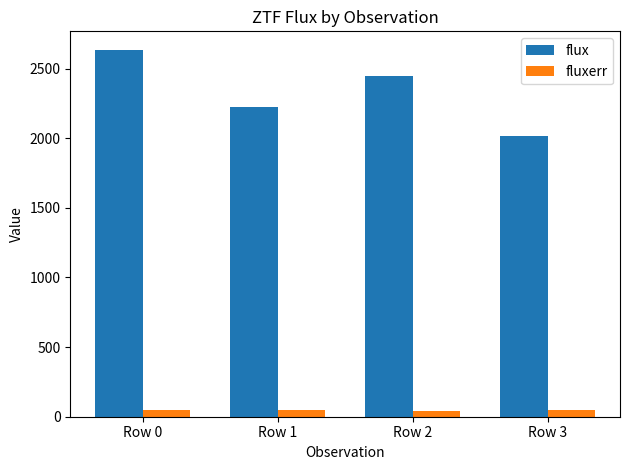

Which series has the widest spread of values?

flux